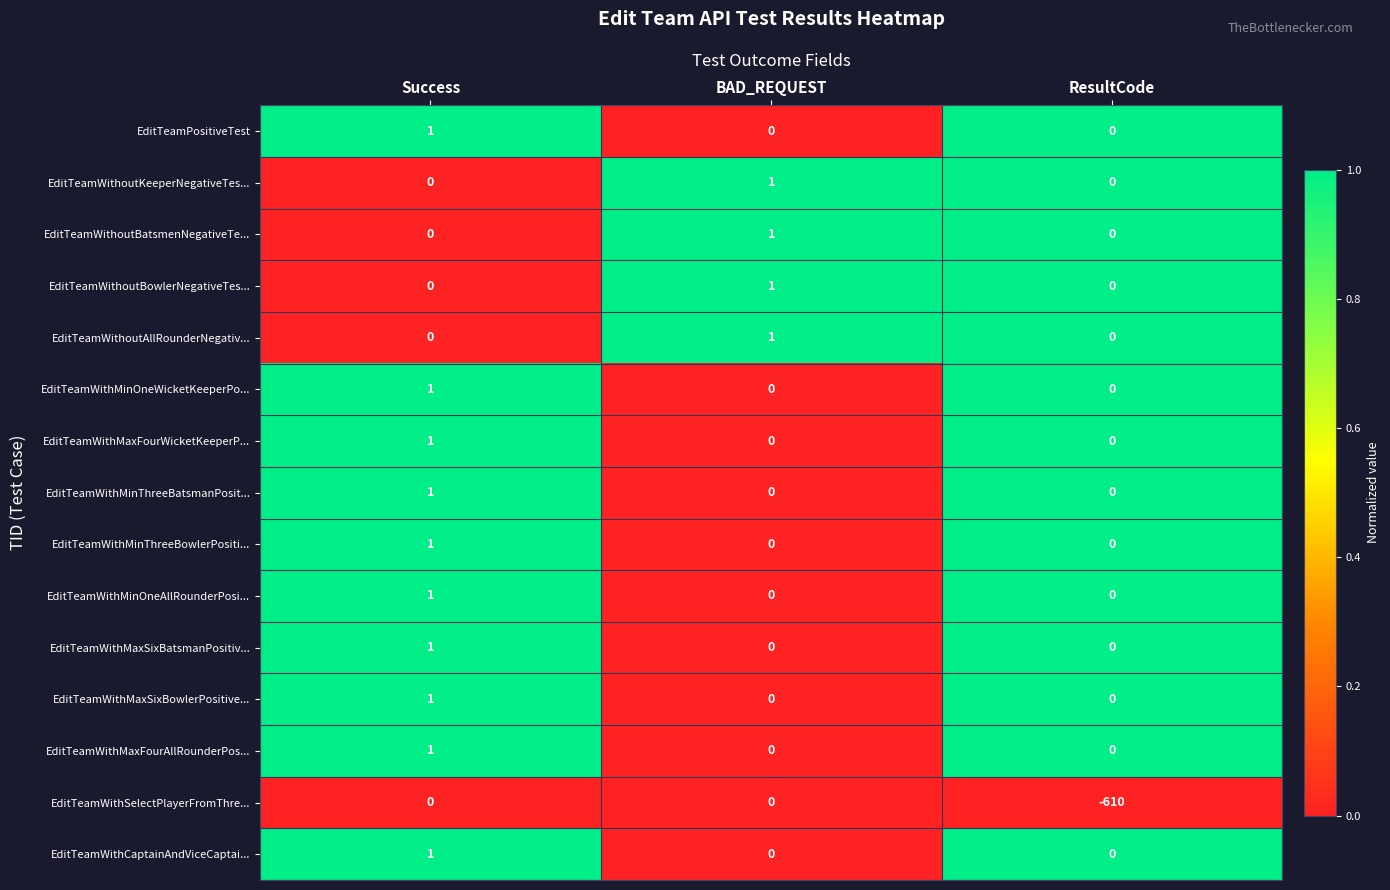

At which category does the chart reach its minimum across all series?

ResultCode